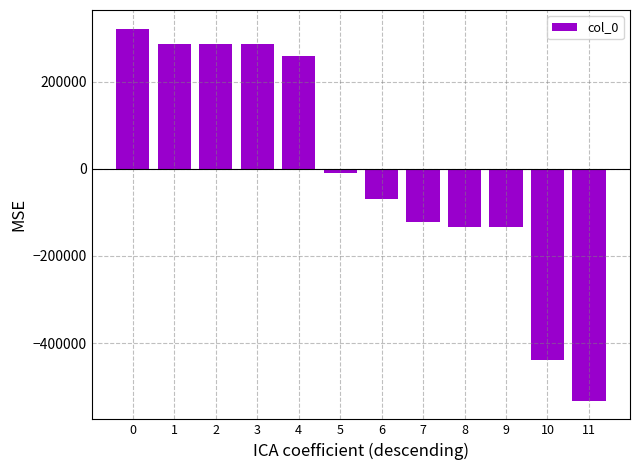

What is the change in value from 3 to 4?

-27571.0